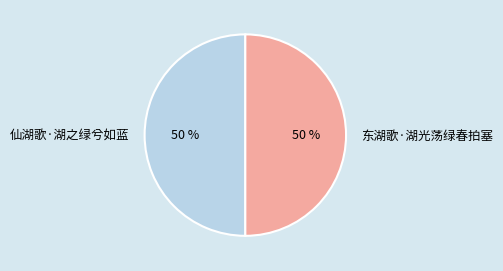

Is it true that 东湖歌·湖光荡绿春拍塞 is 50% of the pie?

True